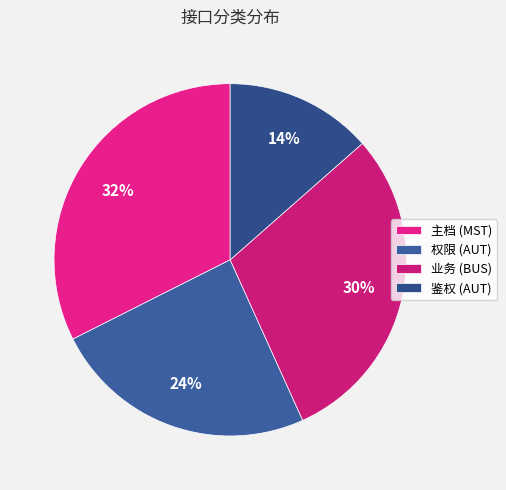

Combined, what portion of the pie is 鉴权 (AUT) and 主档 (MST)?

45.9%